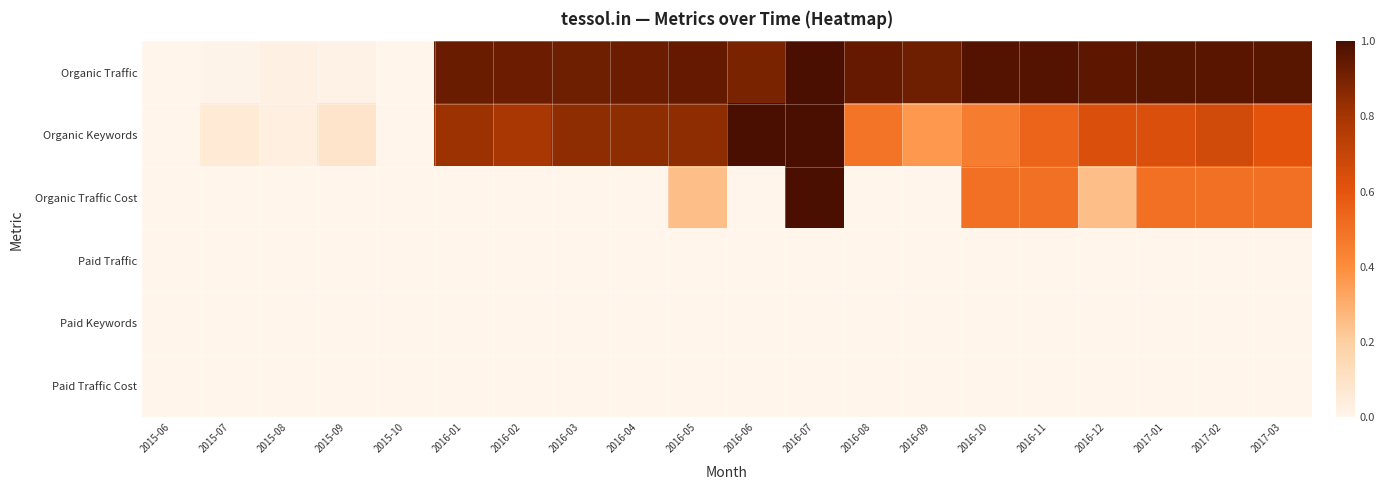

Which series has the largest total across all categories?

Organic Traffic